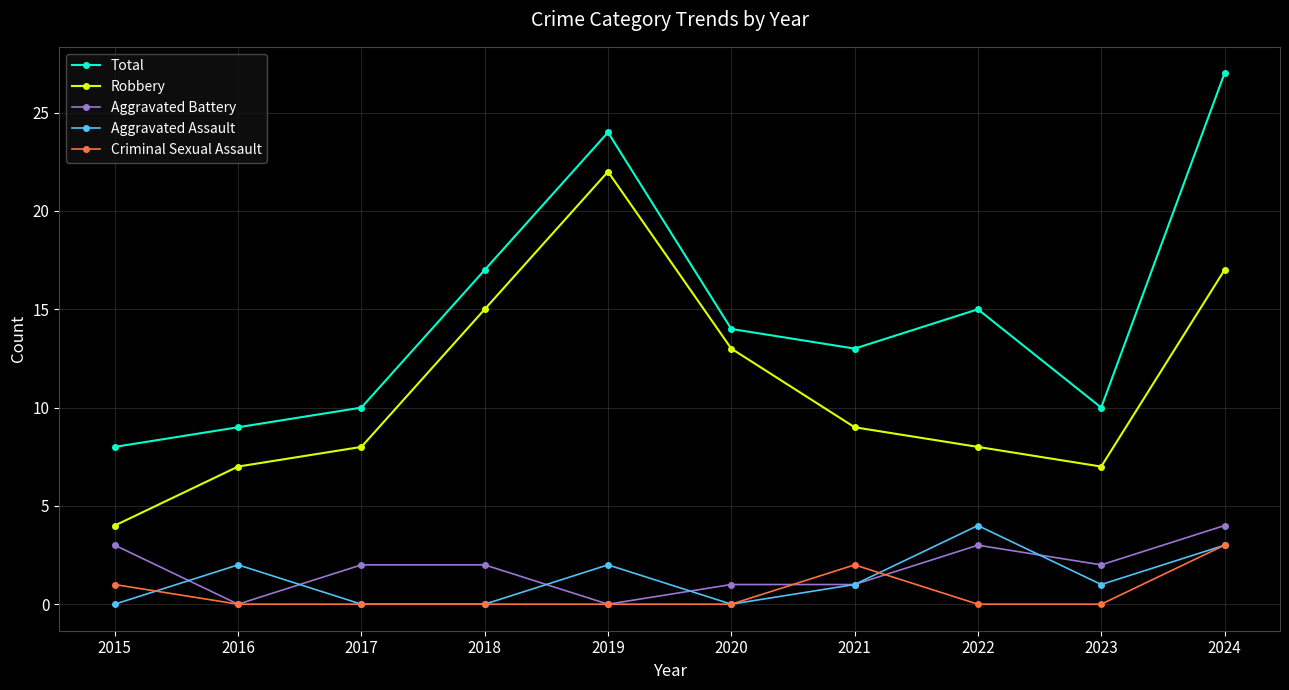

What is the lowest value of the Total series?

8